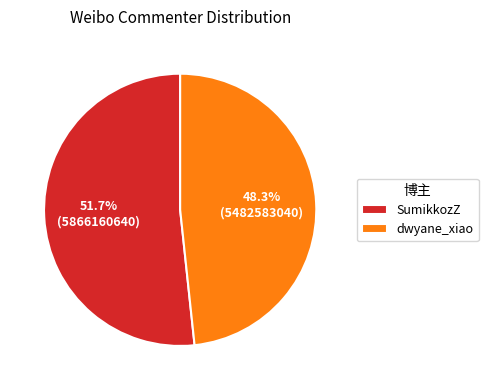

What percentage do dwyane_xiao and SumikkozZ together represent?

100.0%